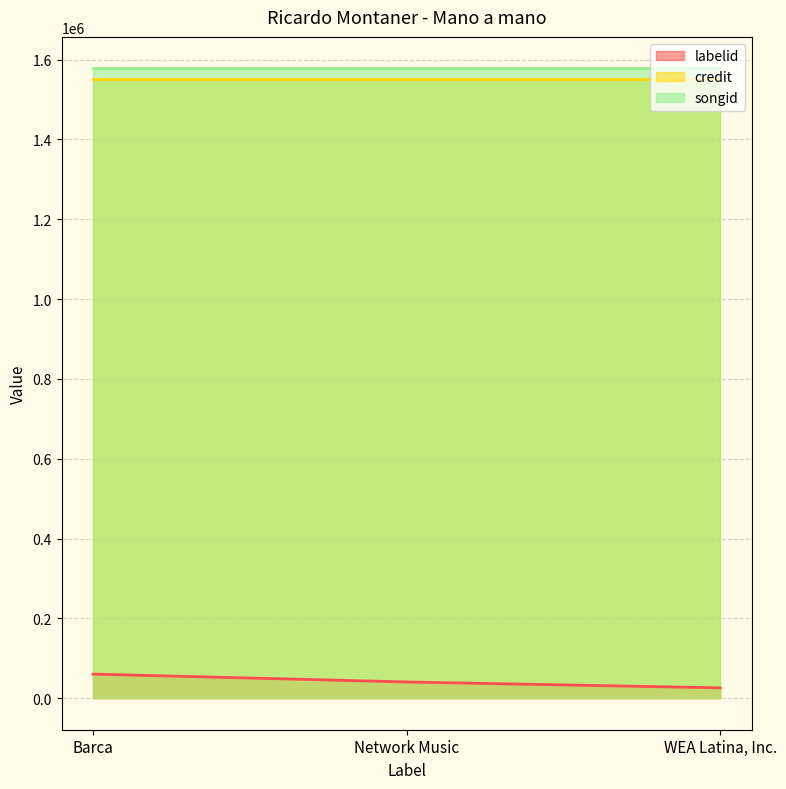

Is it true that credit equals 748812 at WEA Latina, Inc.?

False